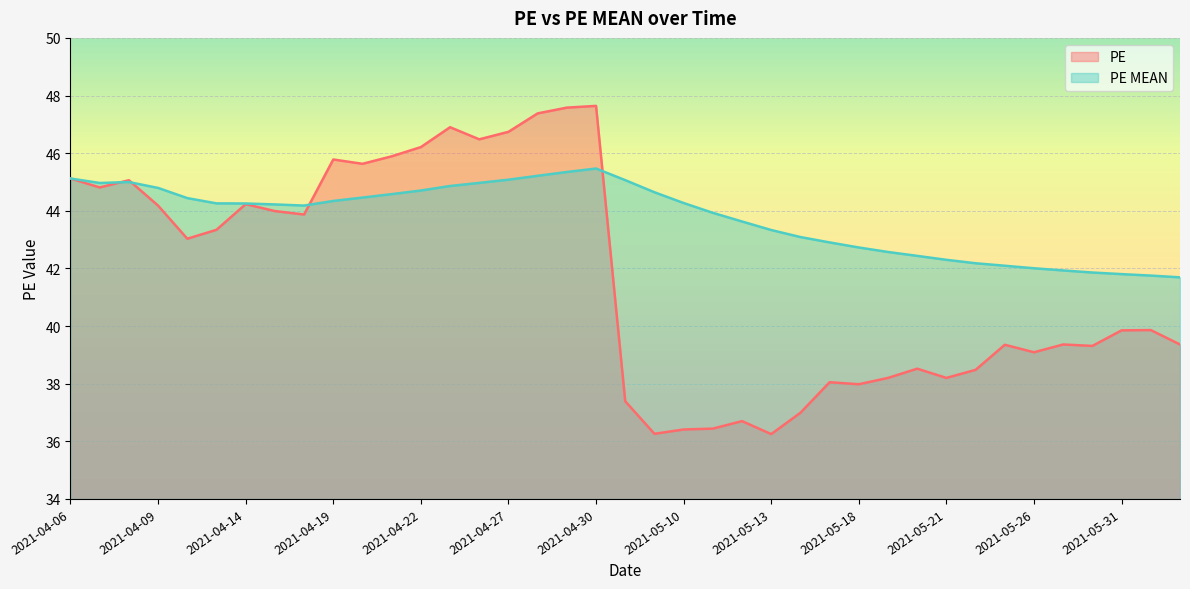

True or false: PE MEAN and PE intersect in this chart.

True